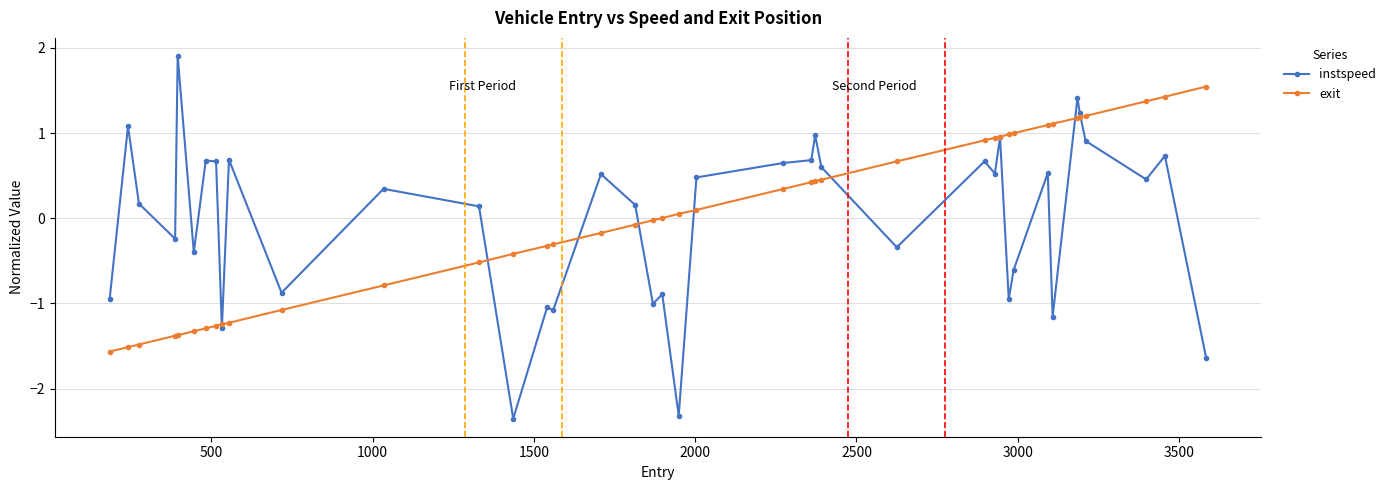

How many data points does each series have?

40